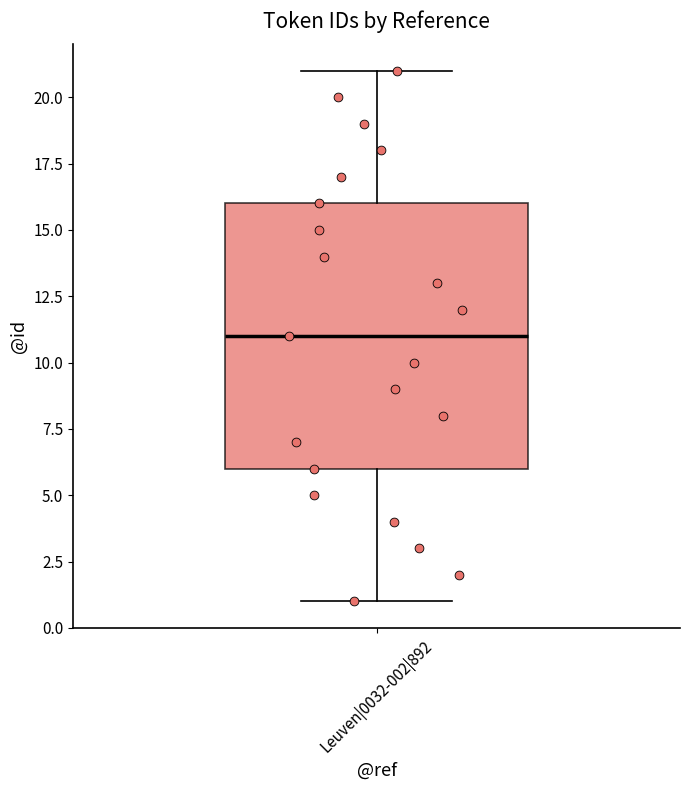

Read this box plot against the y-axis: the position of the median line, the range covered by the box, and the ends of both whiskers. The values are not printed on the chart, so give them approximately, as read against the axis.

median 11, box 6 to 16, whiskers 1 to 21